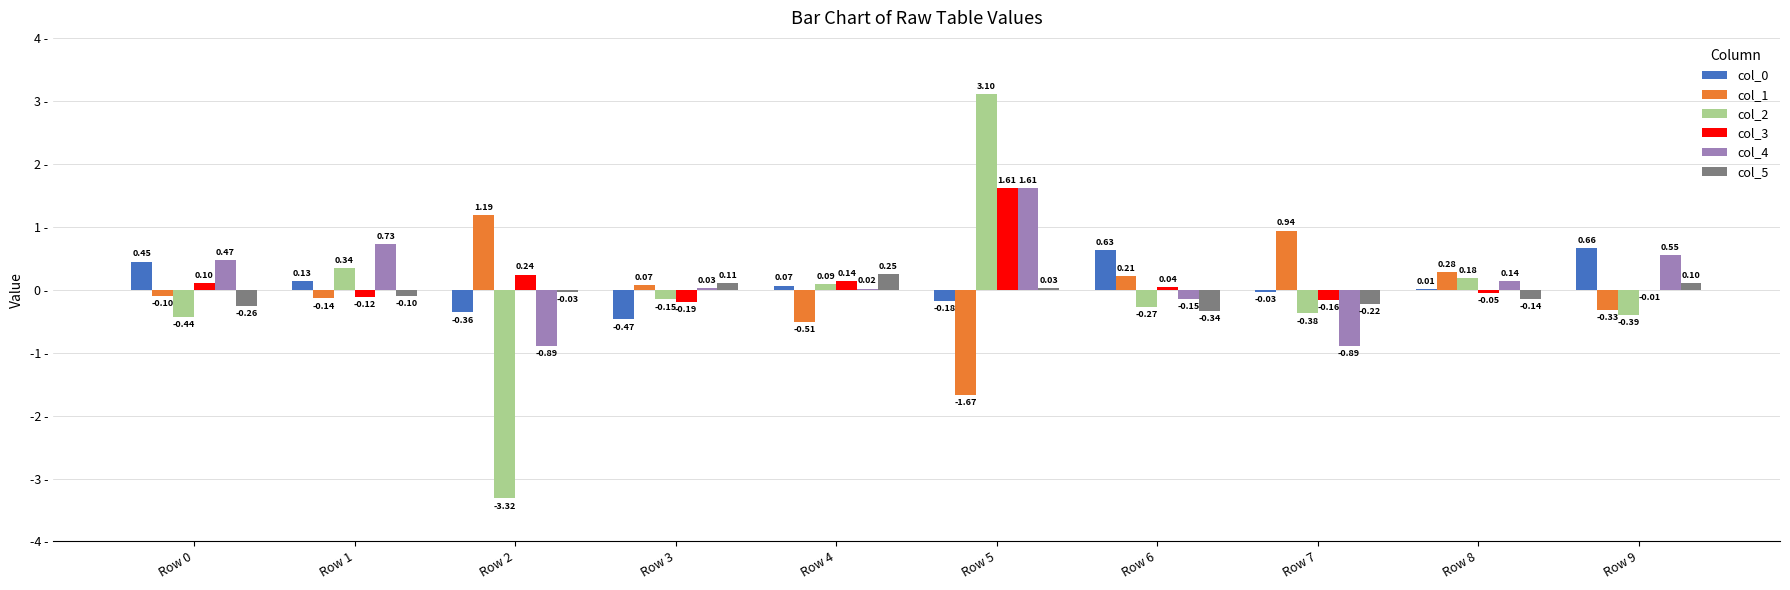

Is the value of col_0 at Row 9 greater than the value of col_3 at Row 8?

Yes